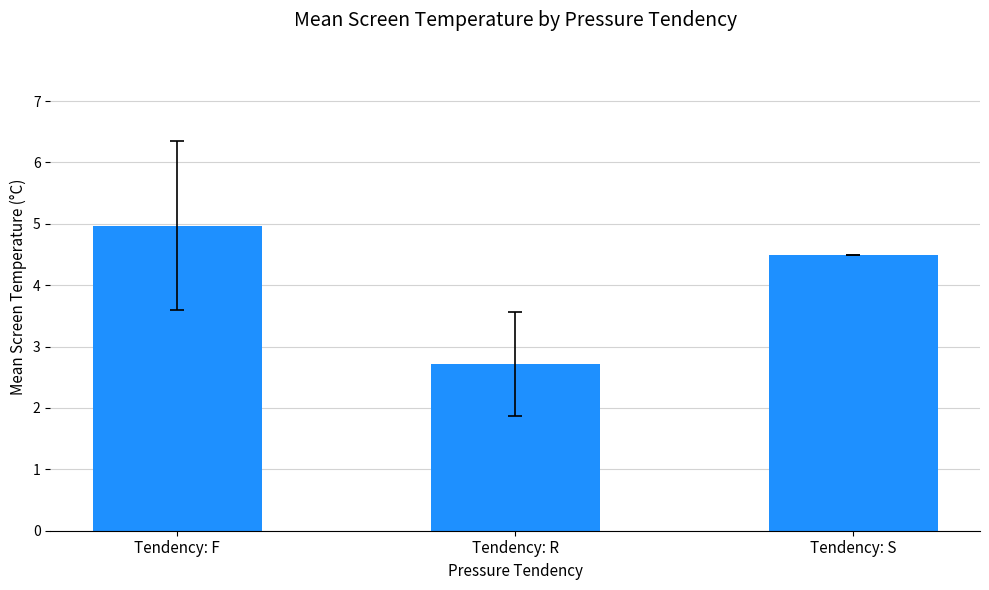

Approximately how many times larger is the value at Tendency: F compared to Tendency: S?

1.1